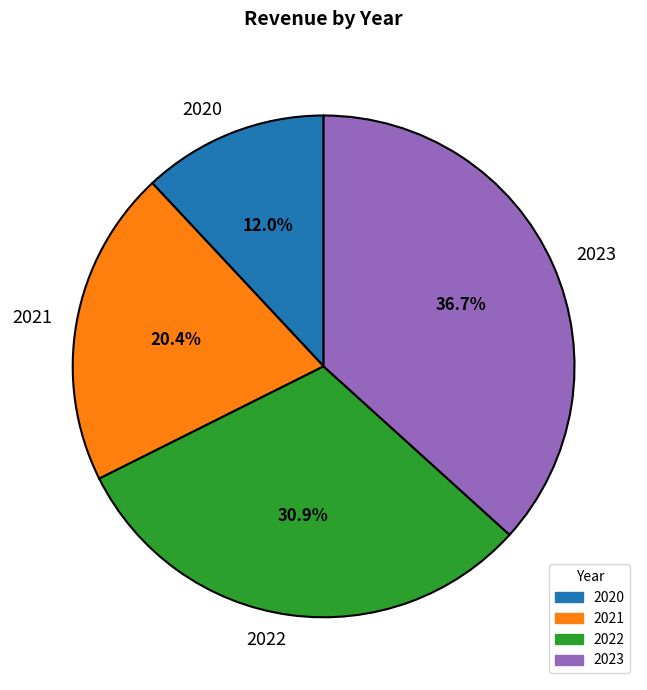

How many segments does this pie chart have?

4